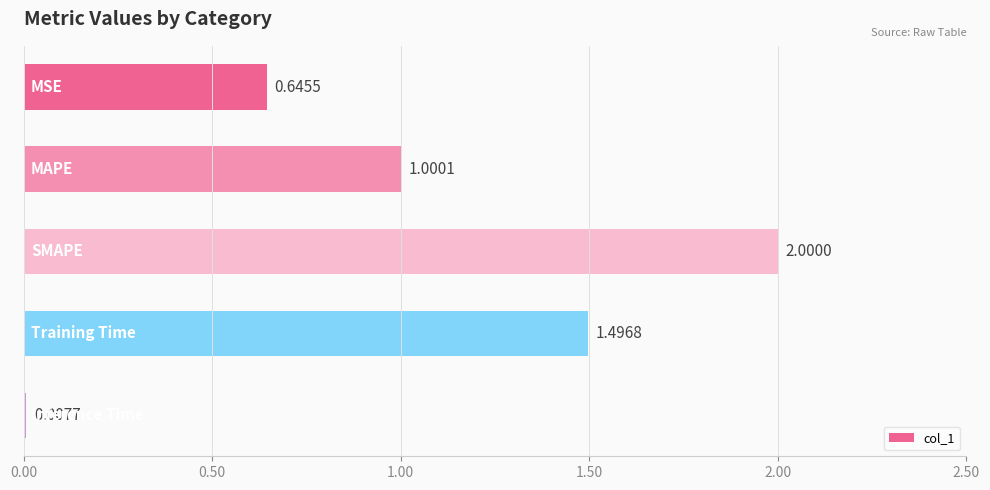

What is the sum of all values?

5.2